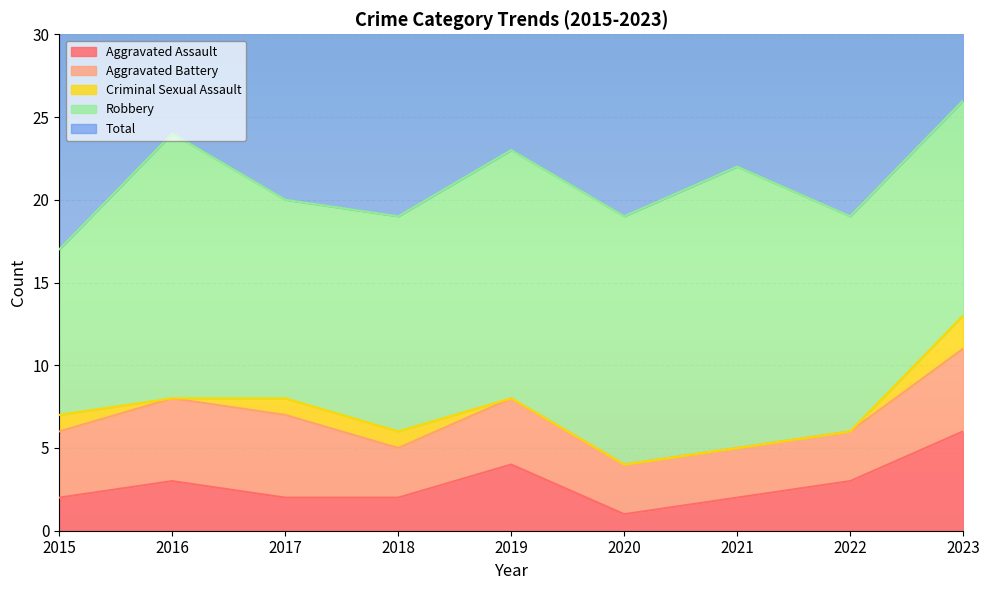

List the labels in order of Total value, largest first.

2023, 2016, 2019, 2021, 2017, 2018, 2020, 2022, 2015